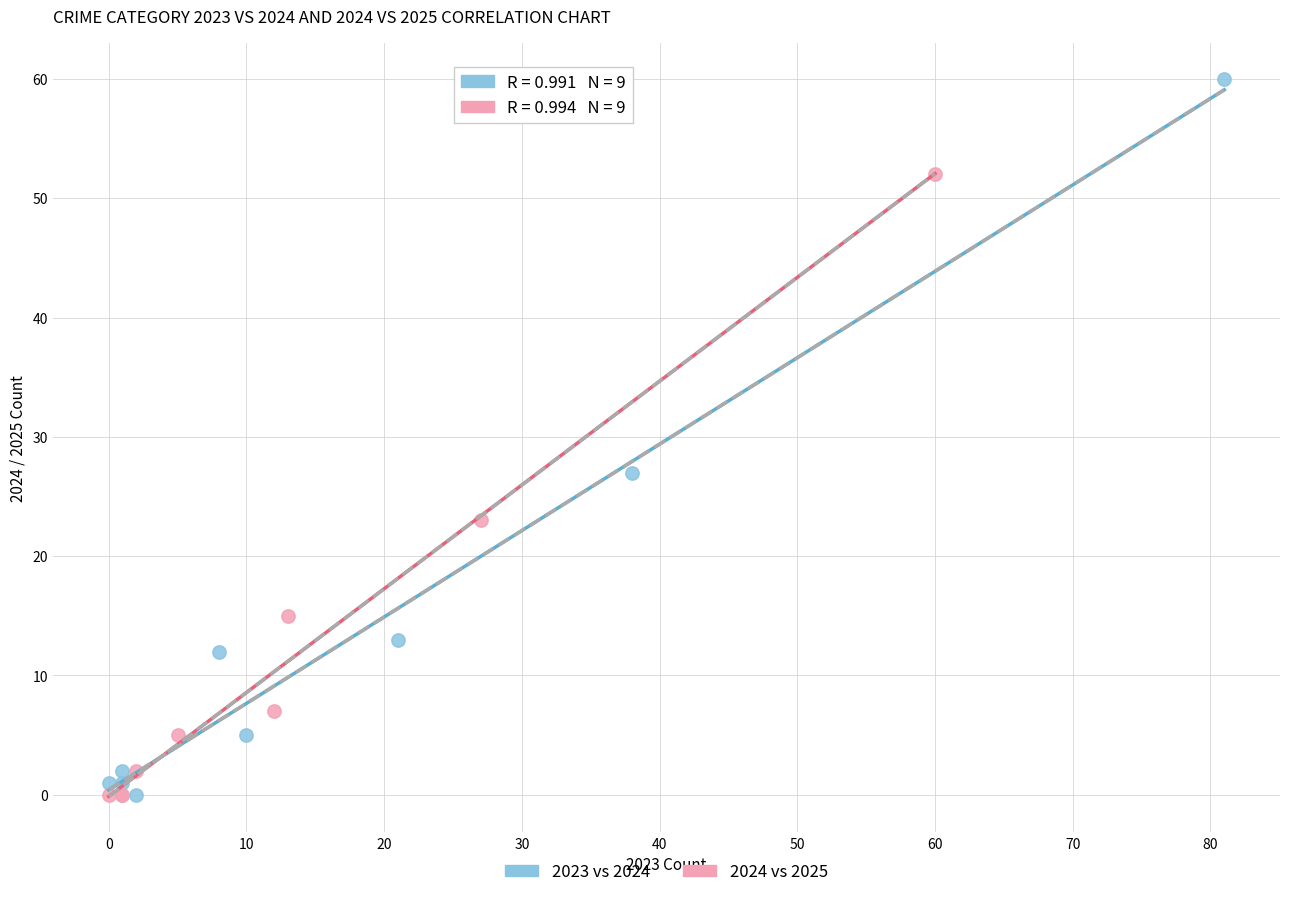

Which series has the widest spread of Y values?

2023 vs 2024